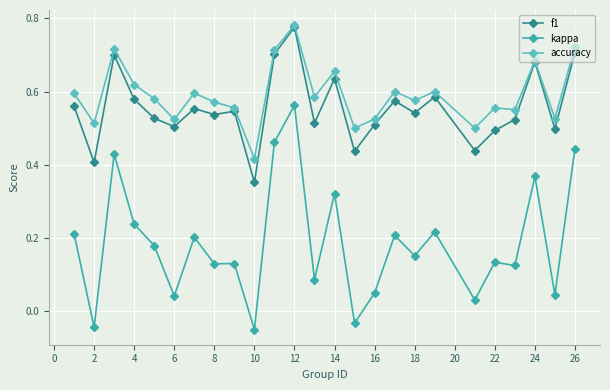

How many values in kappa are below zero?

3